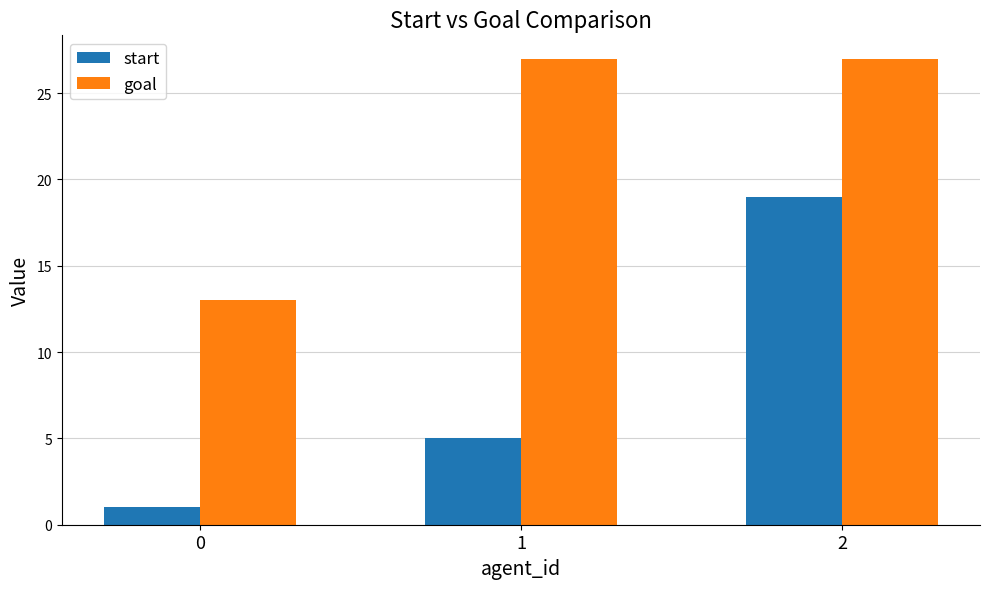

Reading left to right, transcribe all the data shown in this chart.

start: 1	5	19
goal: 13	27	27